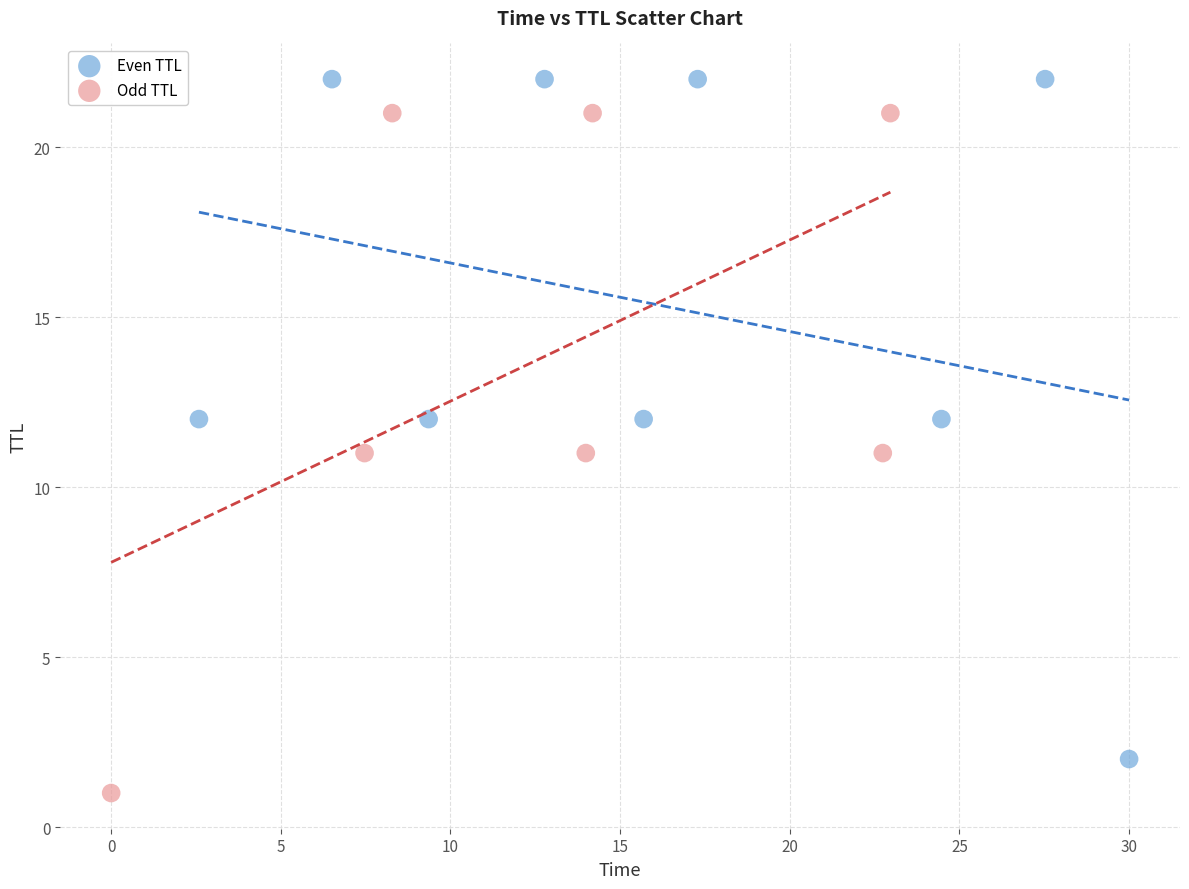

Which series contains the highest Y value?

Even TTL